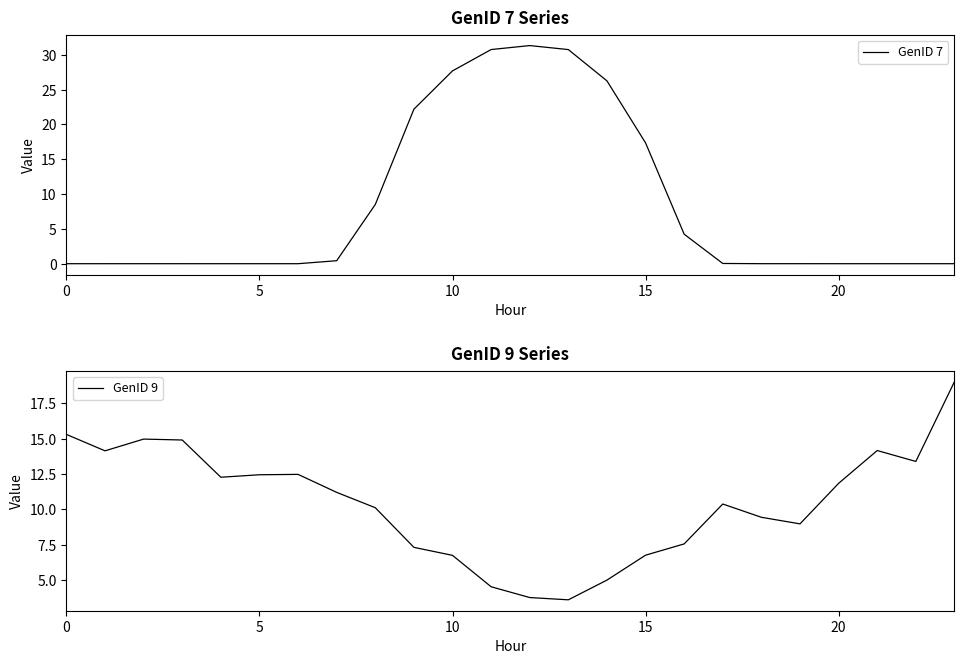

True or false: GenID 7 has a value of -21.5 at 5.

False